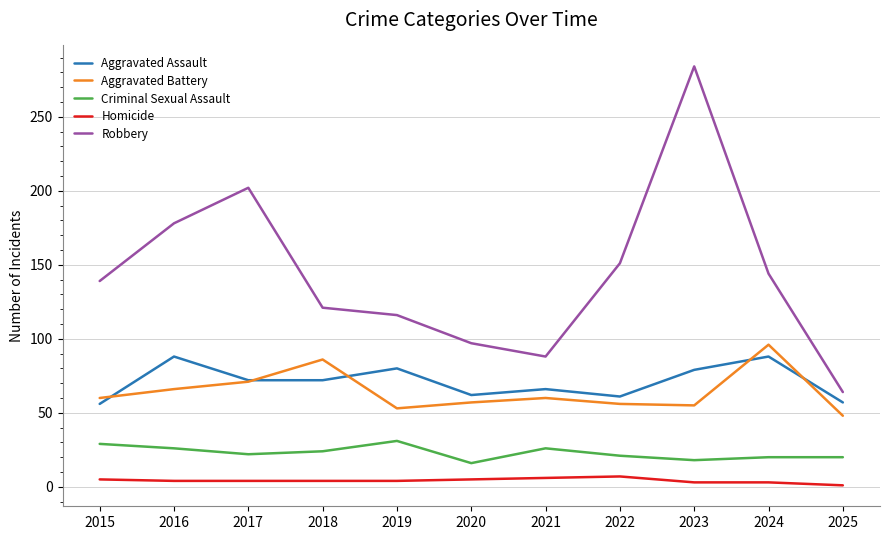

True or false: Criminal Sexual Assault and Aggravated Battery intersect in this chart.

False